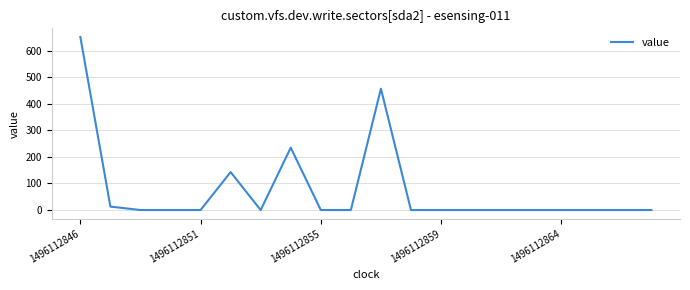

What is the greatest value displayed?

652